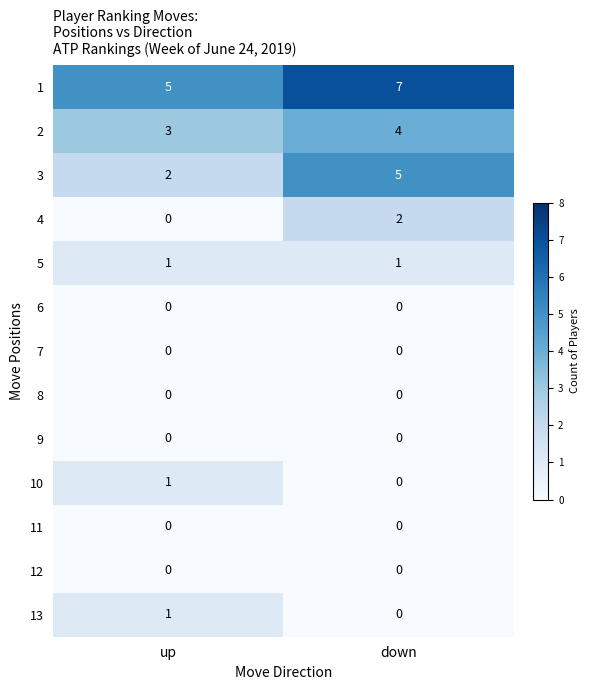

At which category is the sum across all series the highest?

down